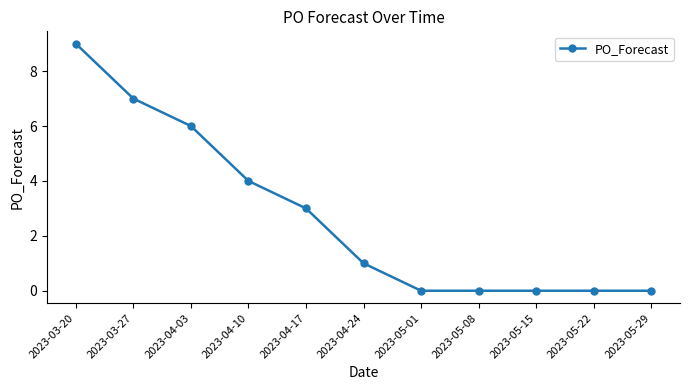

How many lines are shown in the chart?

1